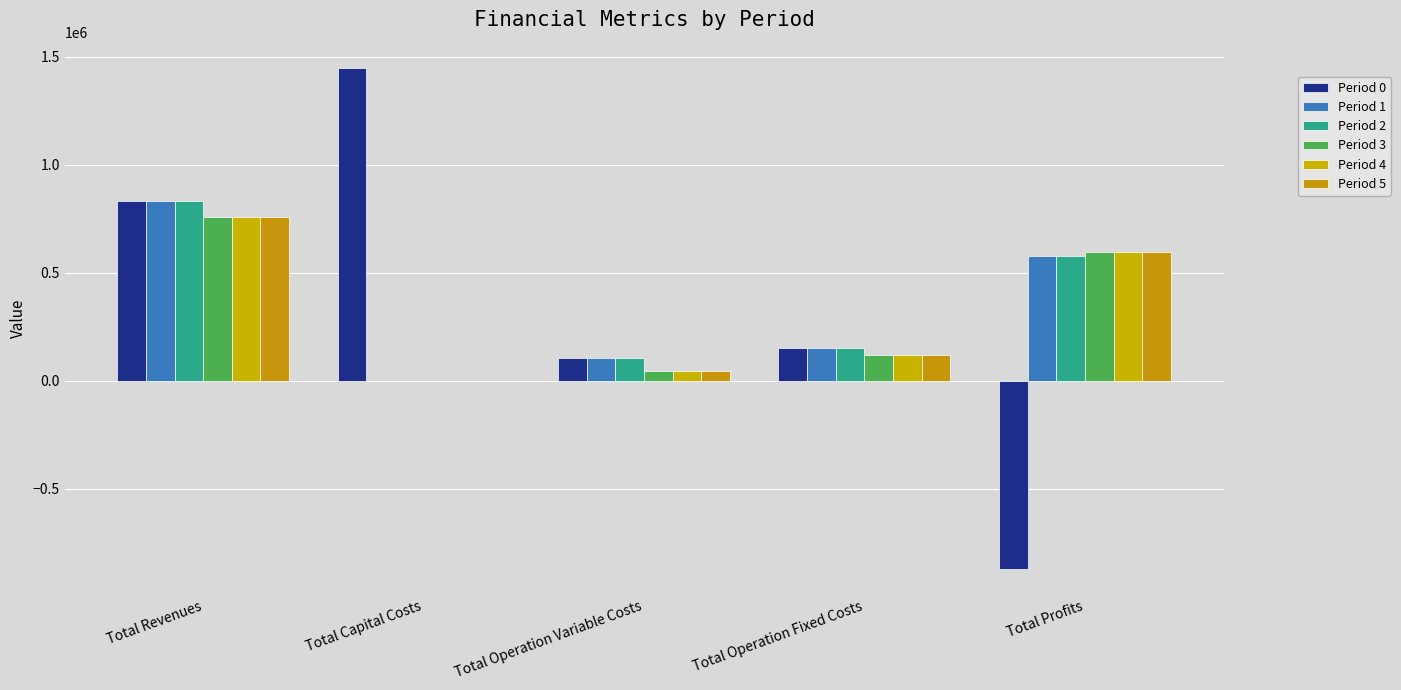

Which category has the highest value in the Period 2 series?

Total Revenues